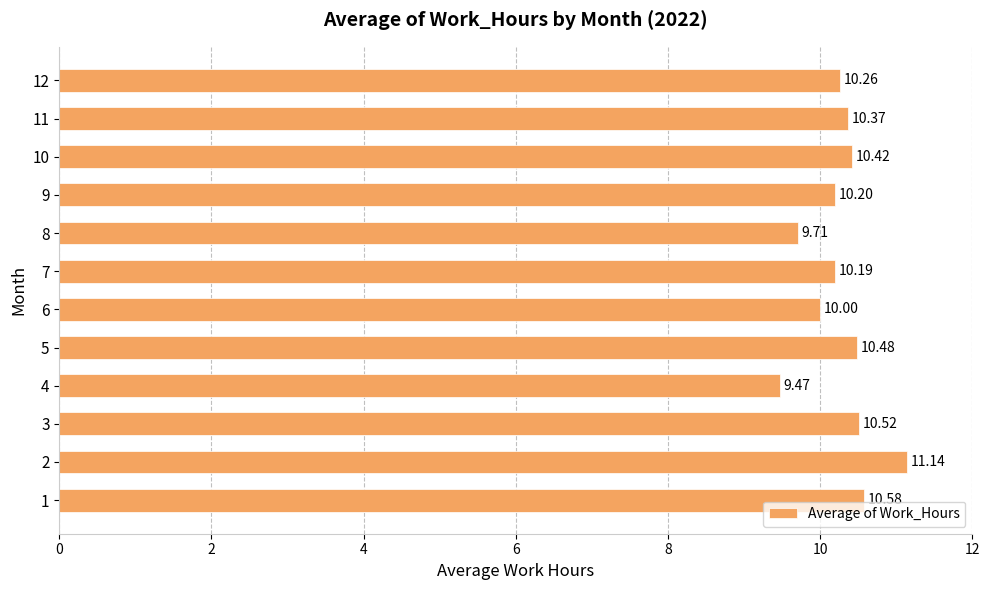

What is the minimum value shown in the chart?

9.5